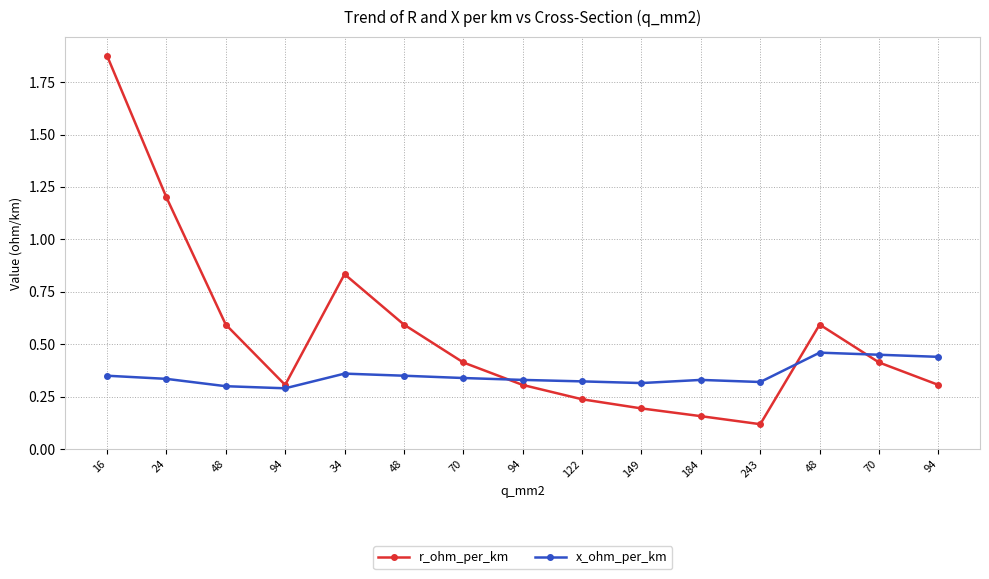

Reading right to left, list all the values displayed in this chart.

r_ohm_per_km: 0.3	0.4	0.6	0.1	0.2	0.2	0.2	0.3	0.4	0.6	0.8	0.3	0.6	1.2	1.9
x_ohm_per_km: 0.4	0.5	0.5	0.3	0.3	0.3	0.3	0.3	0.3	0.3	0.4	0.3	0.3	0.3	0.3